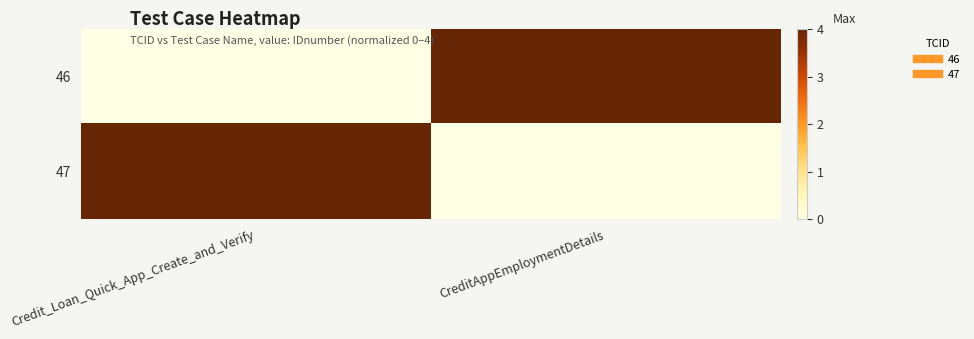

How many distinct data groups are displayed?

2